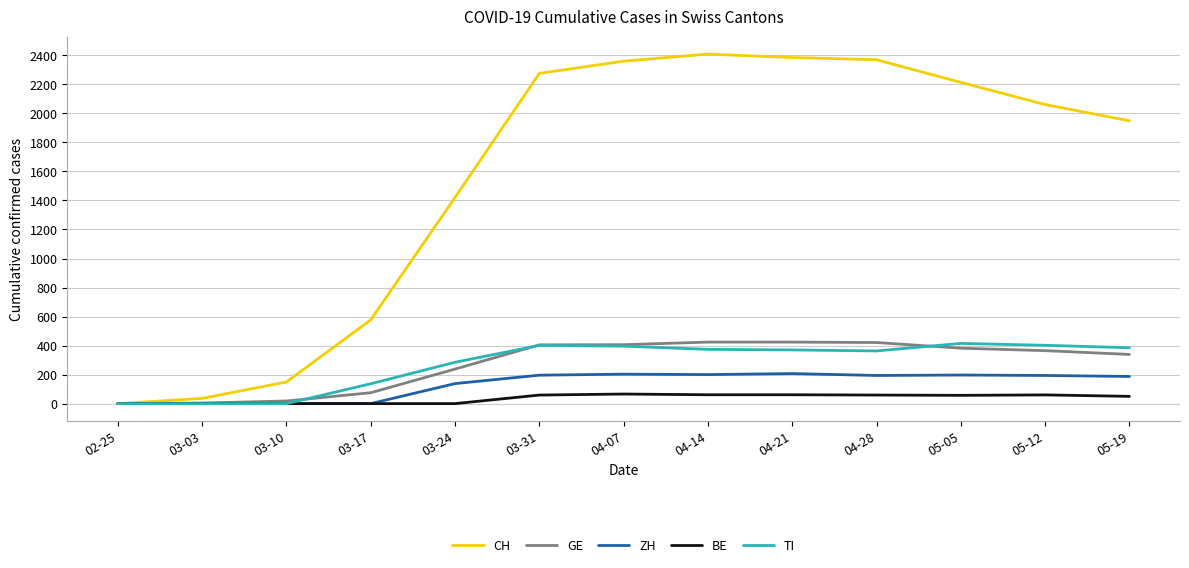

What is the maximum value for BE?

66